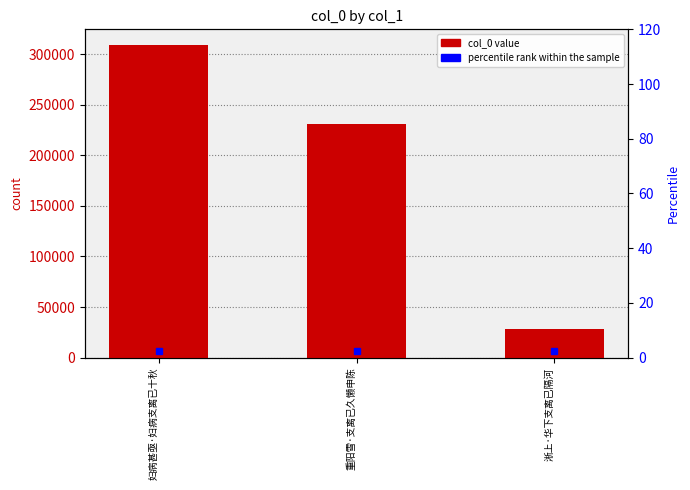

Is it true that the value at 妇病甚亟·妇病支离已十秋 is 309108?

True